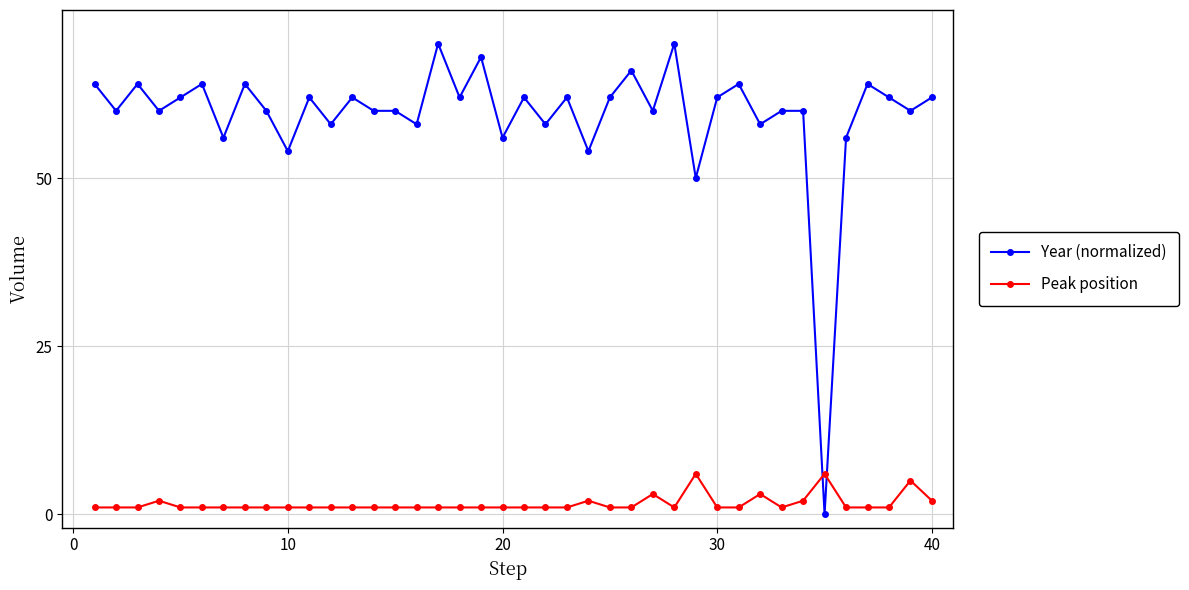

How many lines are shown in the chart?

2